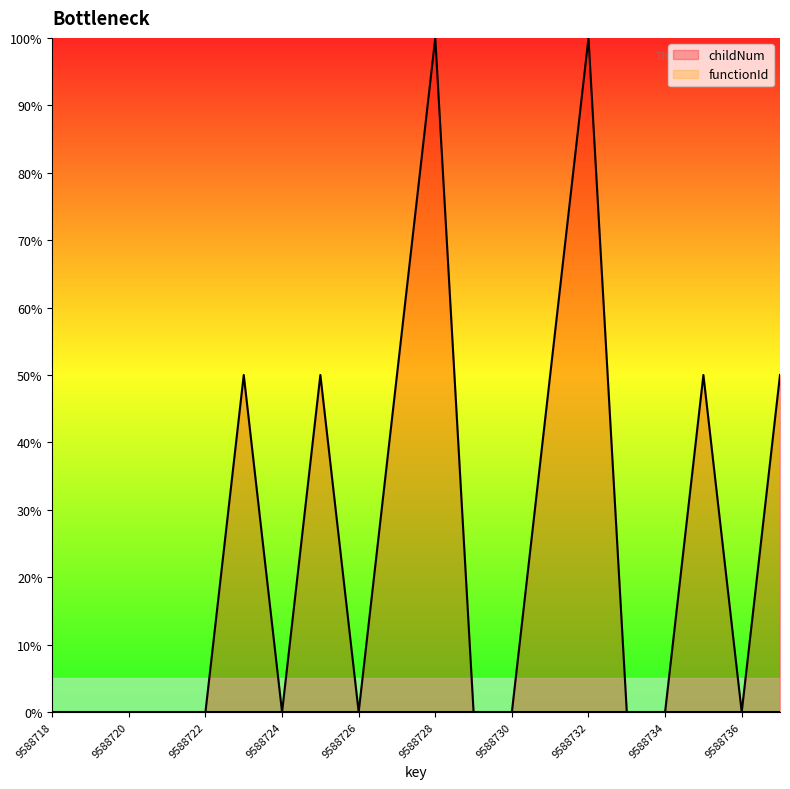

Reading left to right, extract all data points from this chart.

0	0	0	0	0	50	0	50	0	50	100	0	0	50	100	0	0	50	0	50